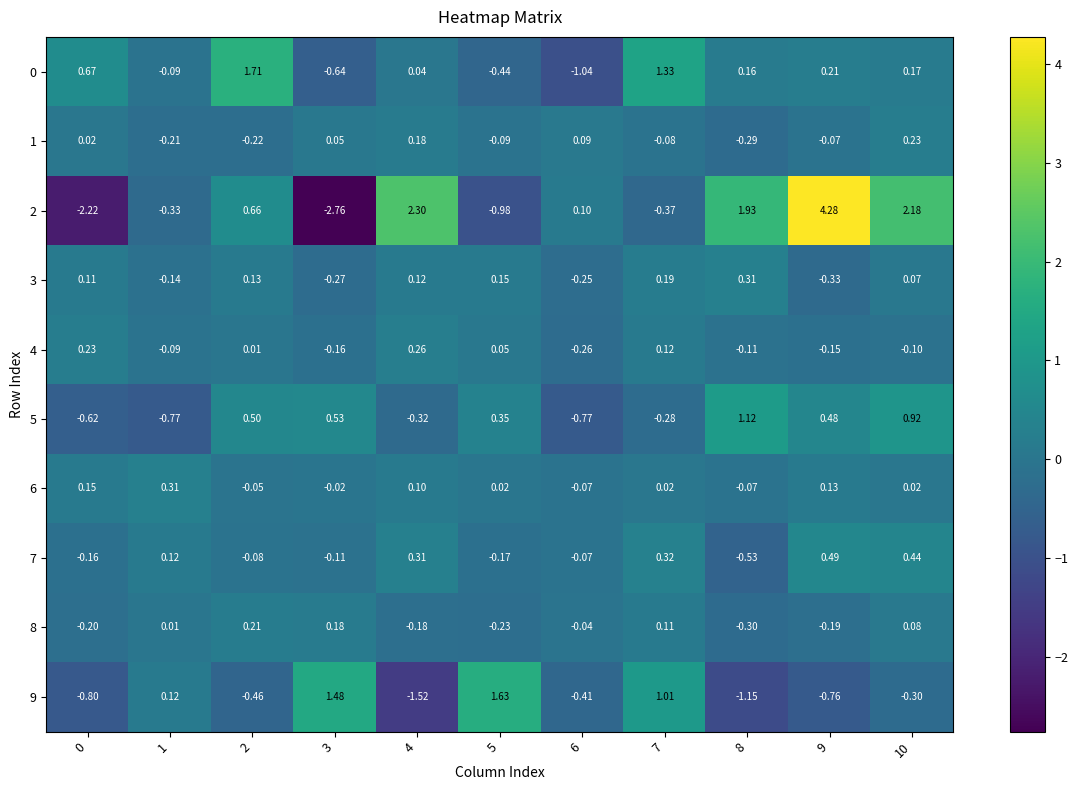

Is the value of 2 at 5 greater than the value of 1 at 4?

No